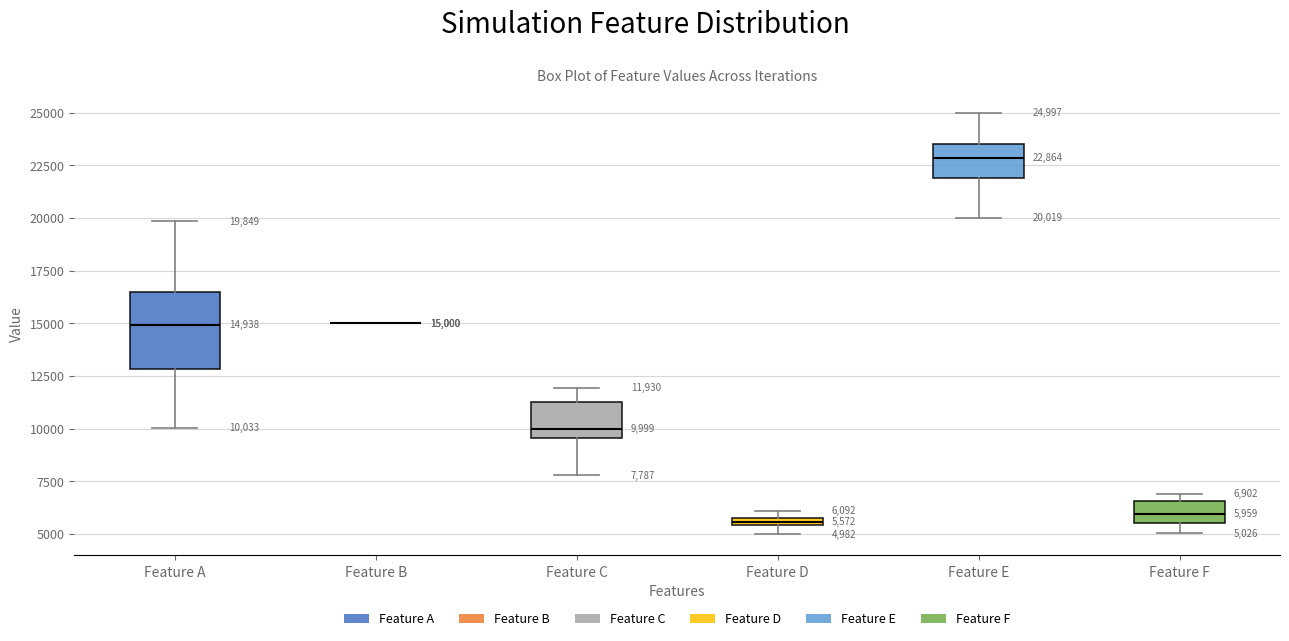

Comparing the boxes themselves (not the whiskers), which one is the tallest?

Feature A